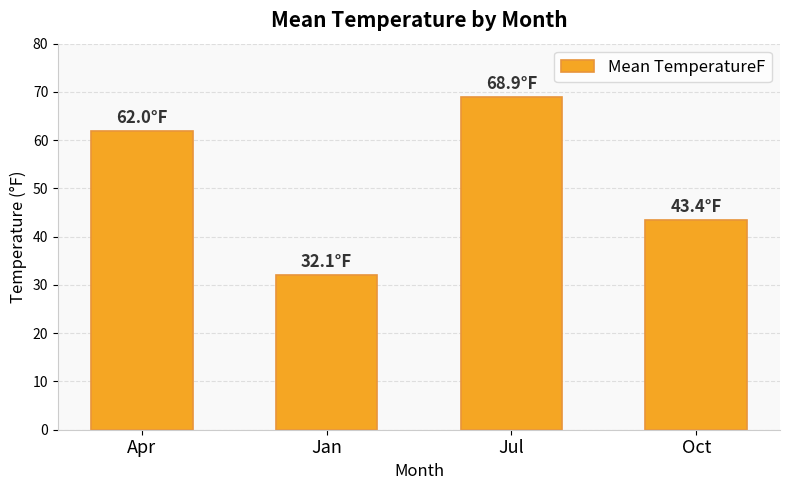

What is the difference between the values at Oct and Jul?

25.5